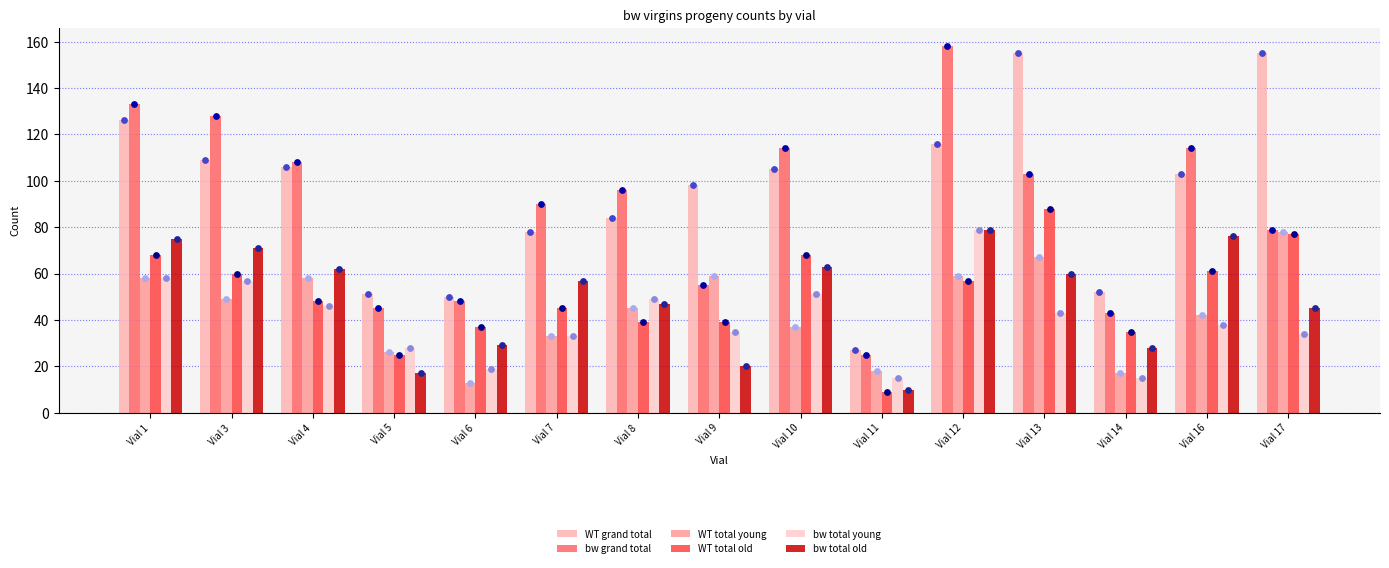

Which series has the widest spread of Y values?

bw grand total